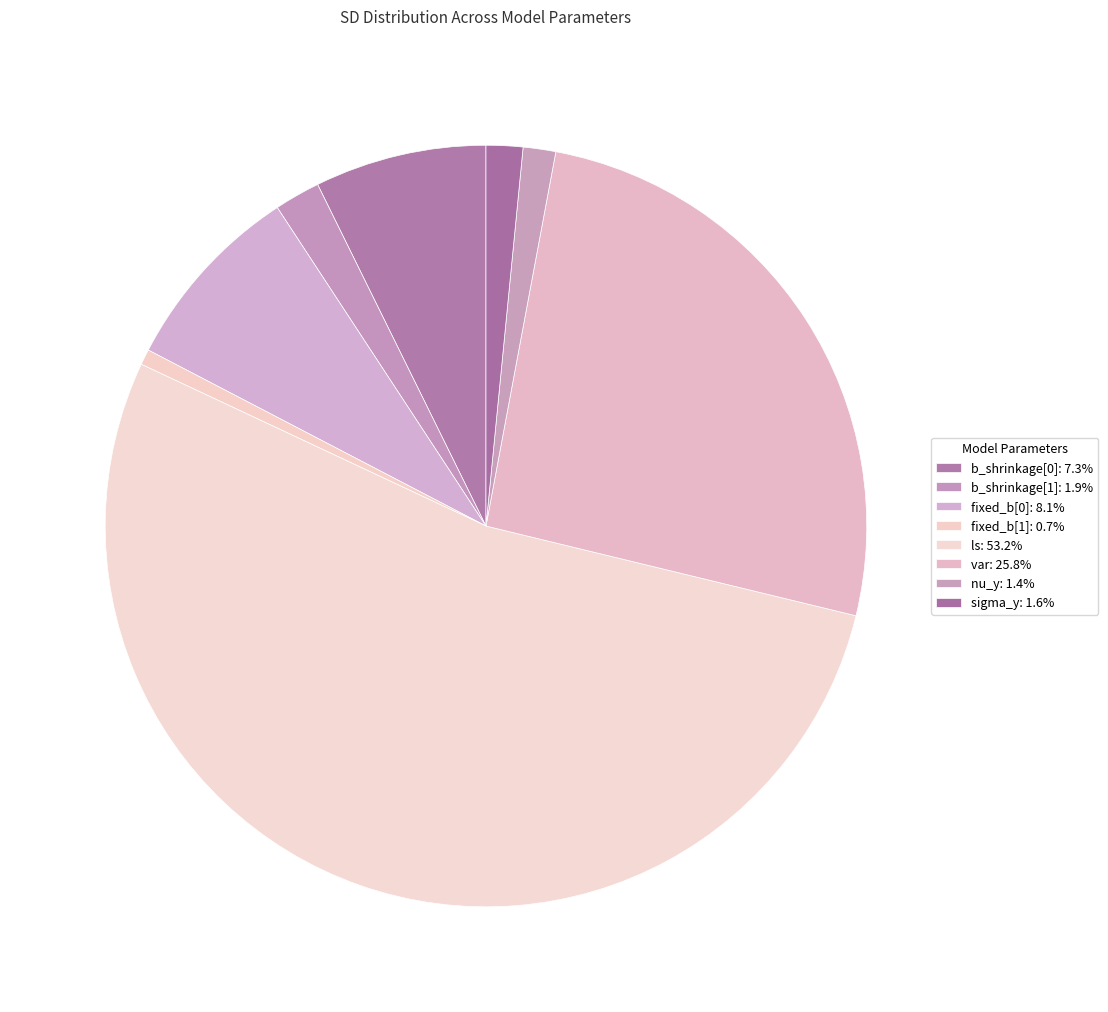

Which category has the smallest portion of the pie?

fixed_b[1]